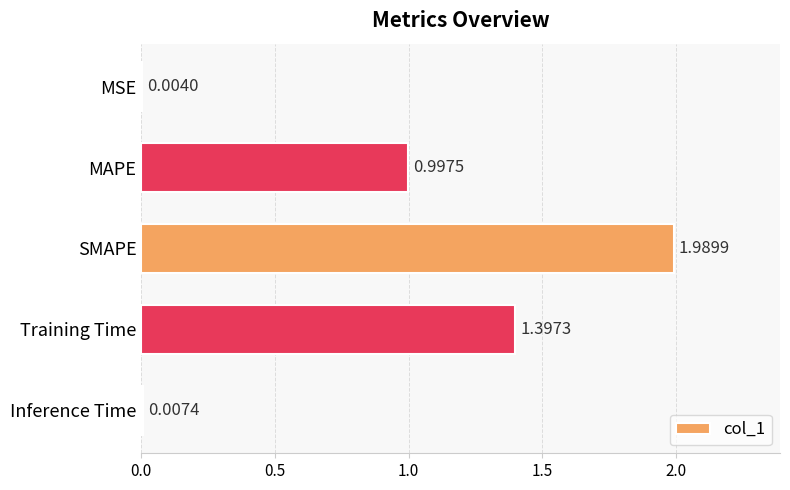

Are the bars horizontal?

Yes